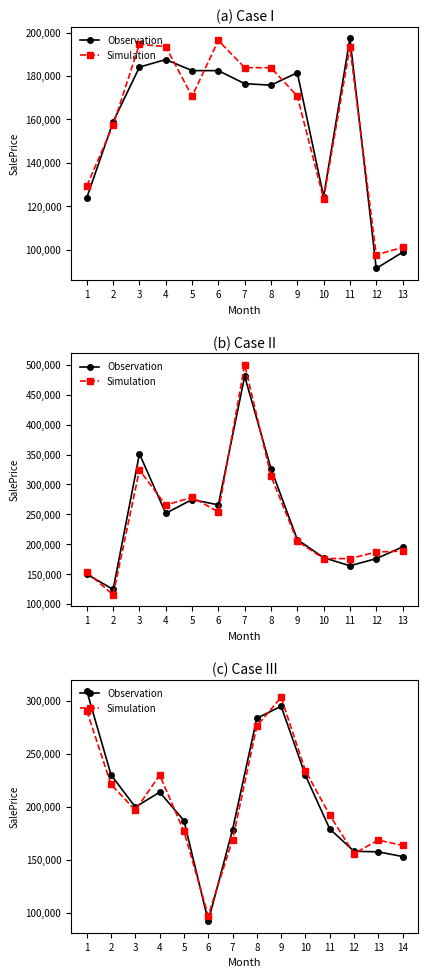

What is the average value of the Simulation series?

205437.3